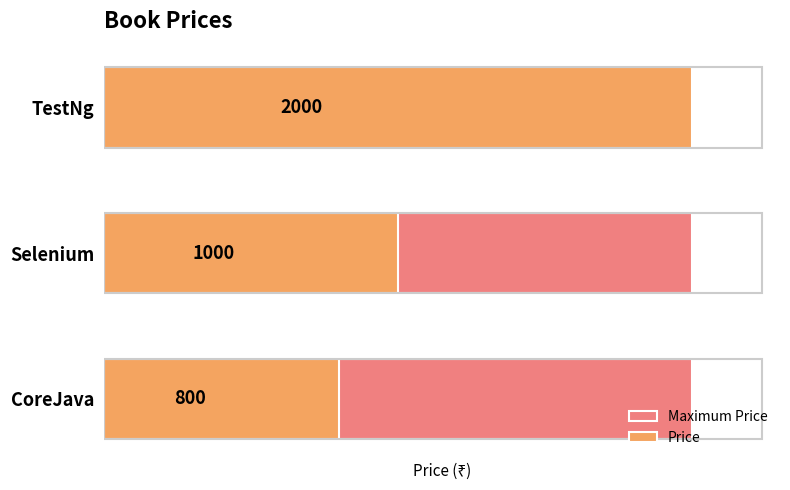

How many data points does each series have?

3